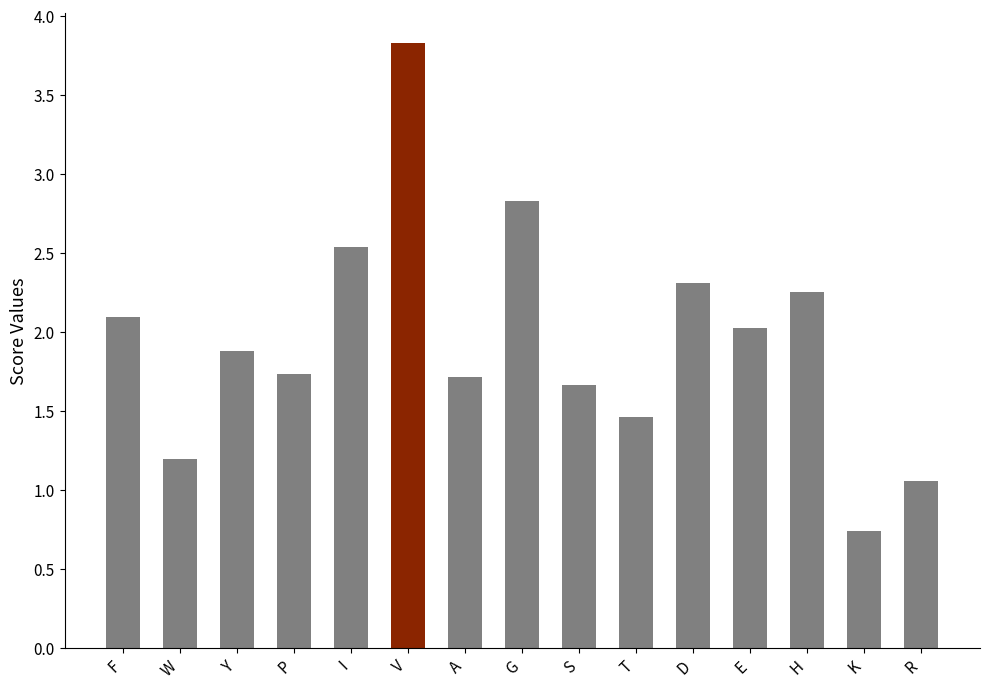

Is it true that the value at A is 2.4?

False